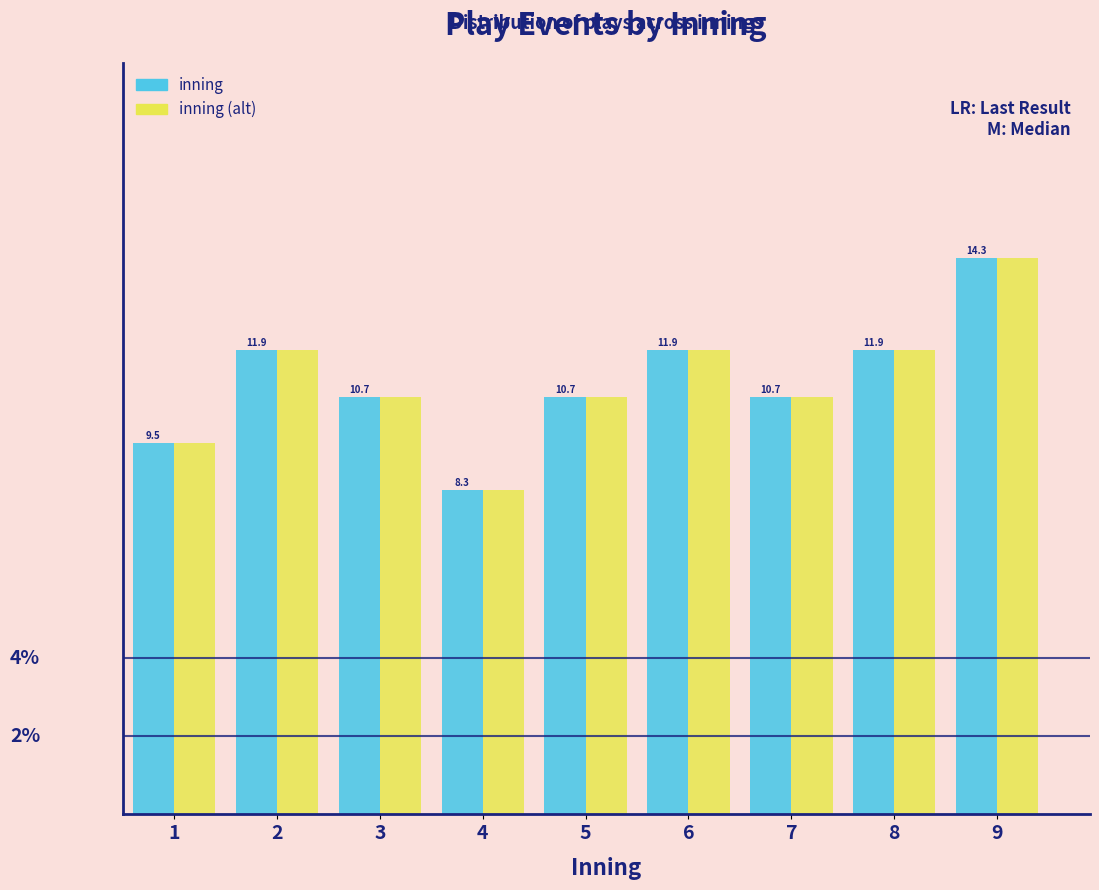

Is the value of inning at 7 greater than the value of inning (alt) at 1?

Yes